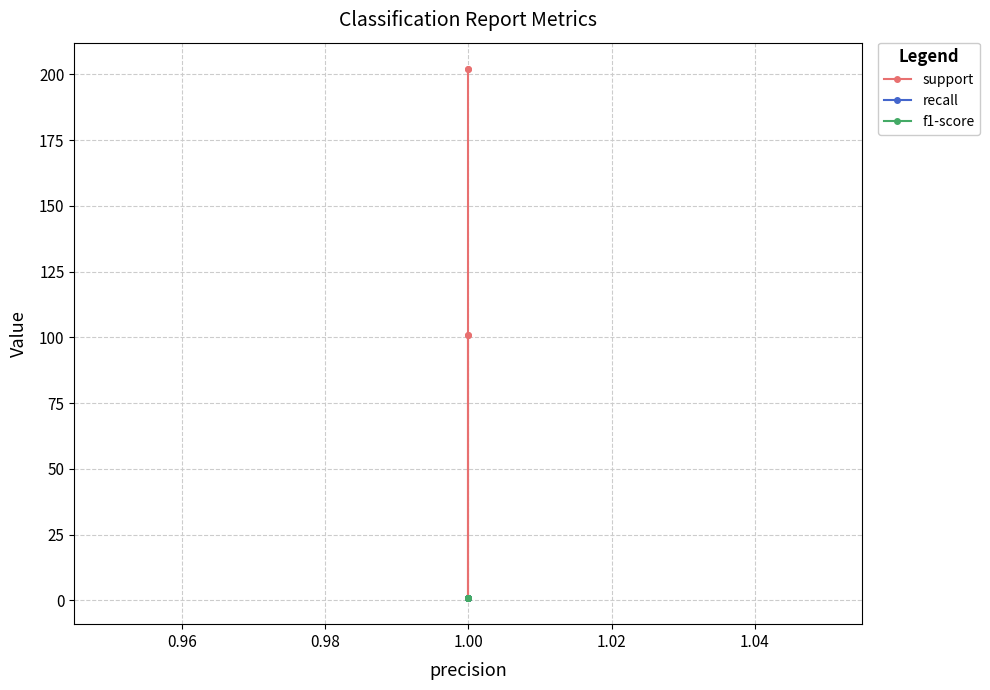

True or false: f1-score and support intersect in this chart.

False